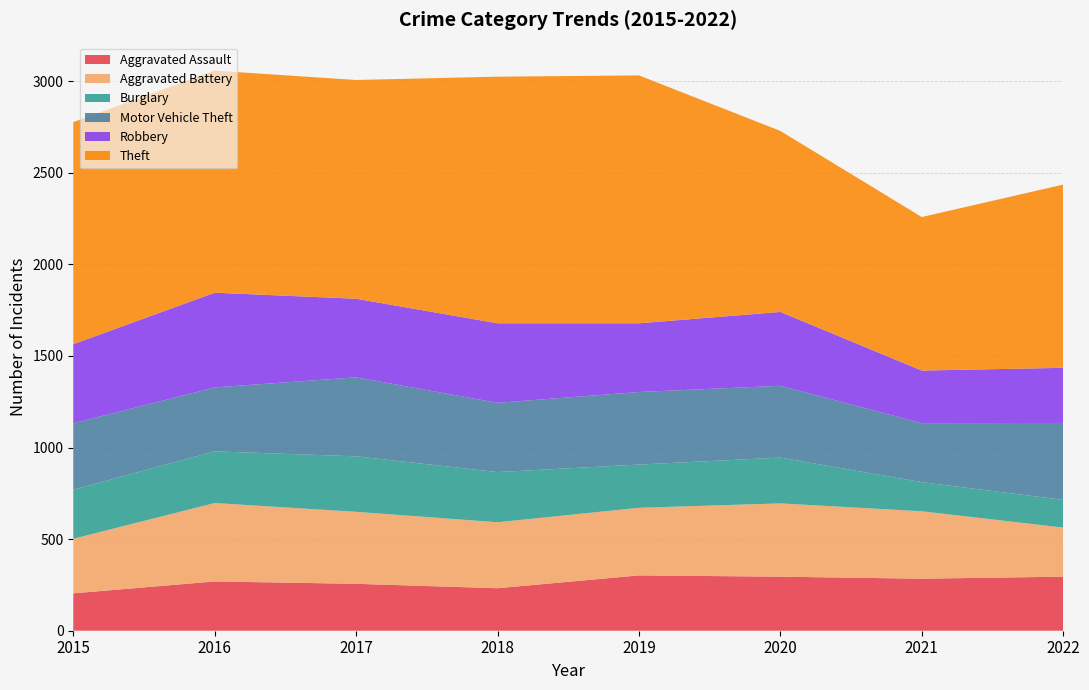

Reading right to left, list all the values displayed in this chart.

Aggravated Assault: 295	284	295	302	232	256	269	204
Aggravated Battery: 268	368	400	369	360	393	428	298
Burglary: 151	159	250	236	274	303	282	268
Motor Vehicle Theft: 420	322	392	396	378	431	349	362
Robbery: 301	287	403	375	434	429	517	432
Theft: 1000	838	988	1353	1346	1194	1212	1212